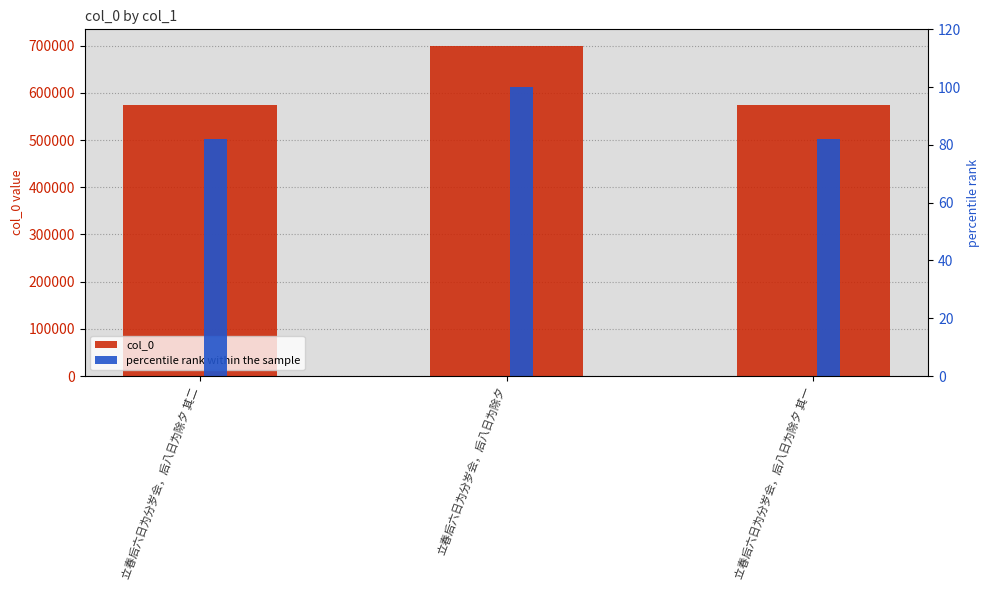

What value does the col_0 series have at 立春后六日为分岁会，后八日为除夕 其一?

573342.0